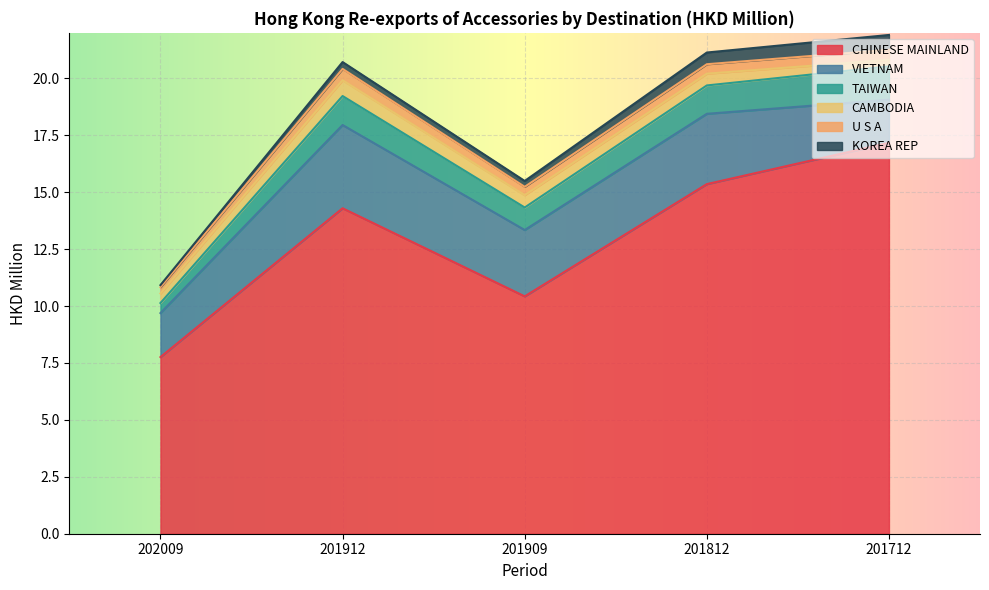

What is the value of the U S A point at the 3rd from the left?

0.4